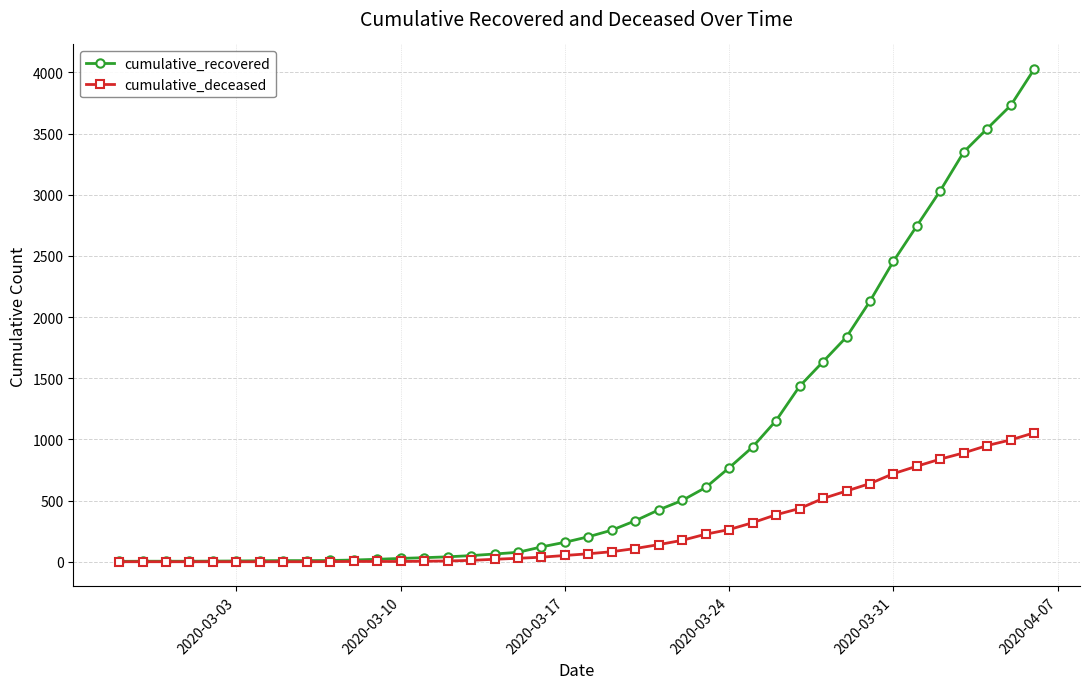

What are all the series names shown in the legend?

cumulative_recovered, cumulative_deceased